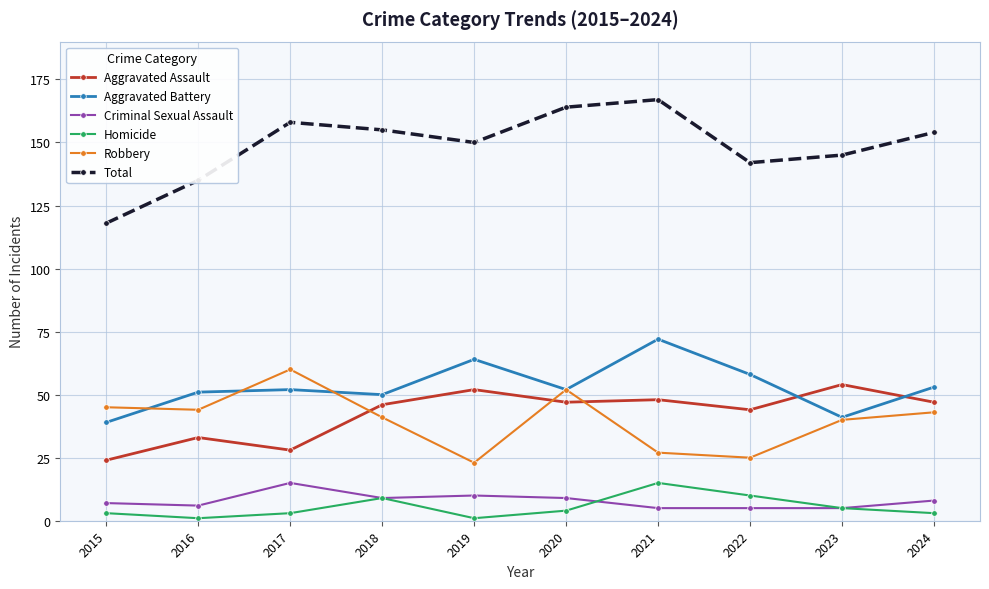

At which category does Aggravated Battery reach its first local valley?

2018